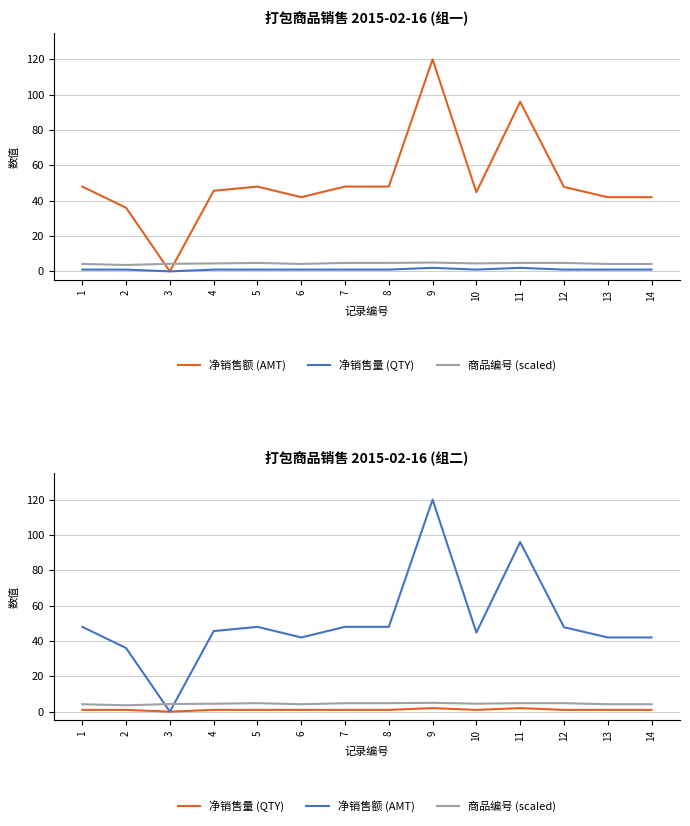

Where is 净销售量 (QTY) nearest to the value 1?

1